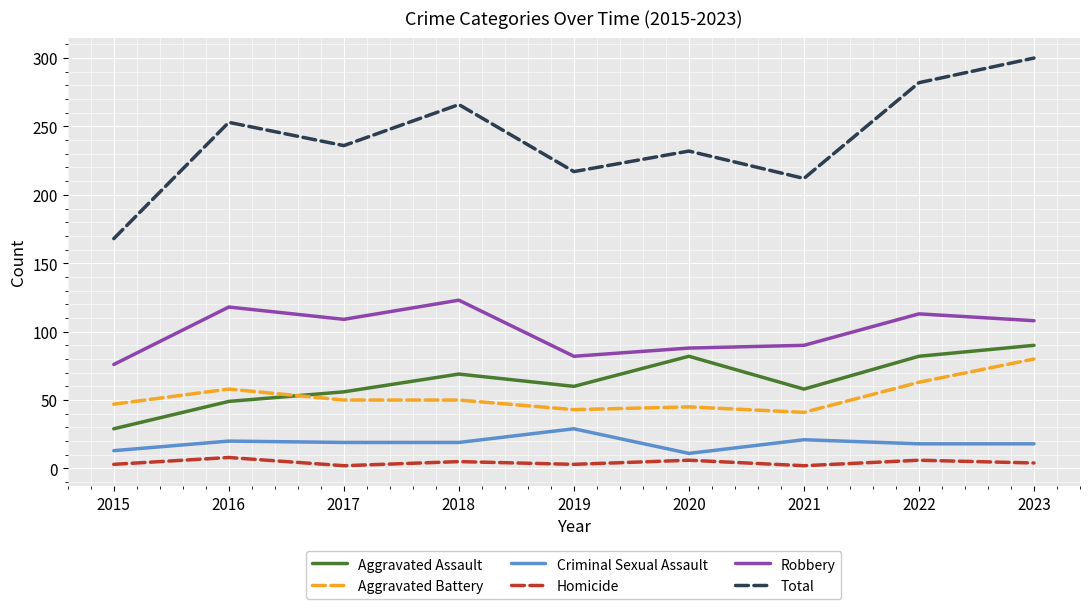

Does the chart have visible grid lines?

Yes